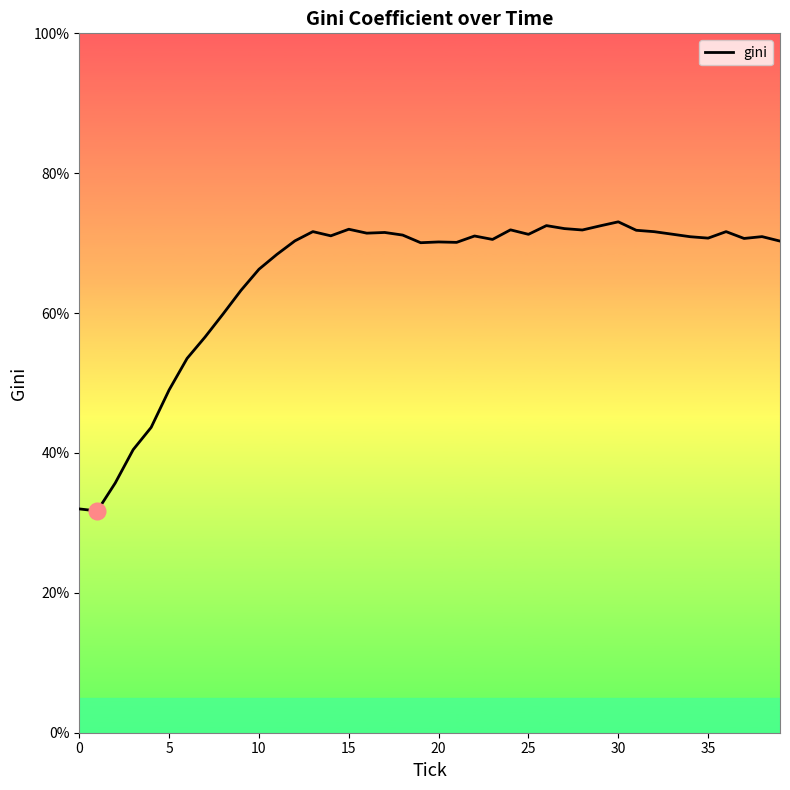

What is the maximum value shown in the chart?

73.0